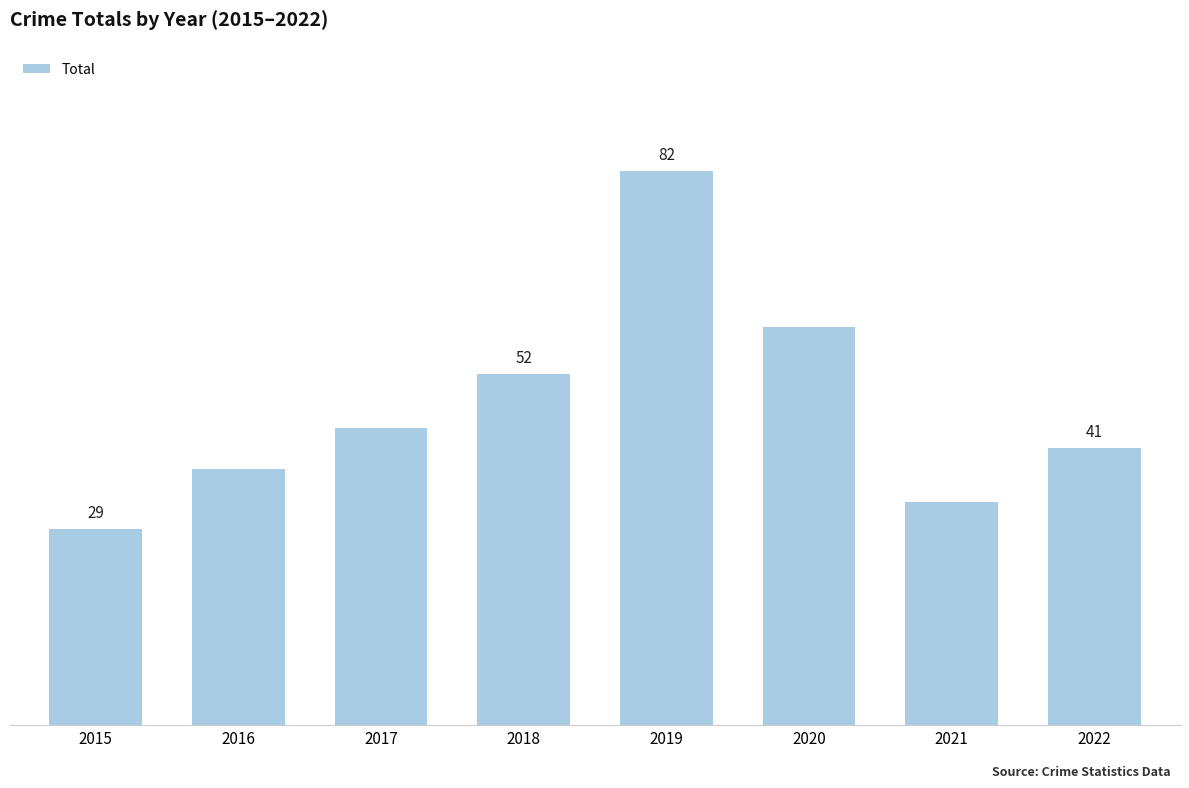

List the labels in order of value, largest first.

2019, 2020, 2018, 2017, 2022, 2016, 2021, 2015